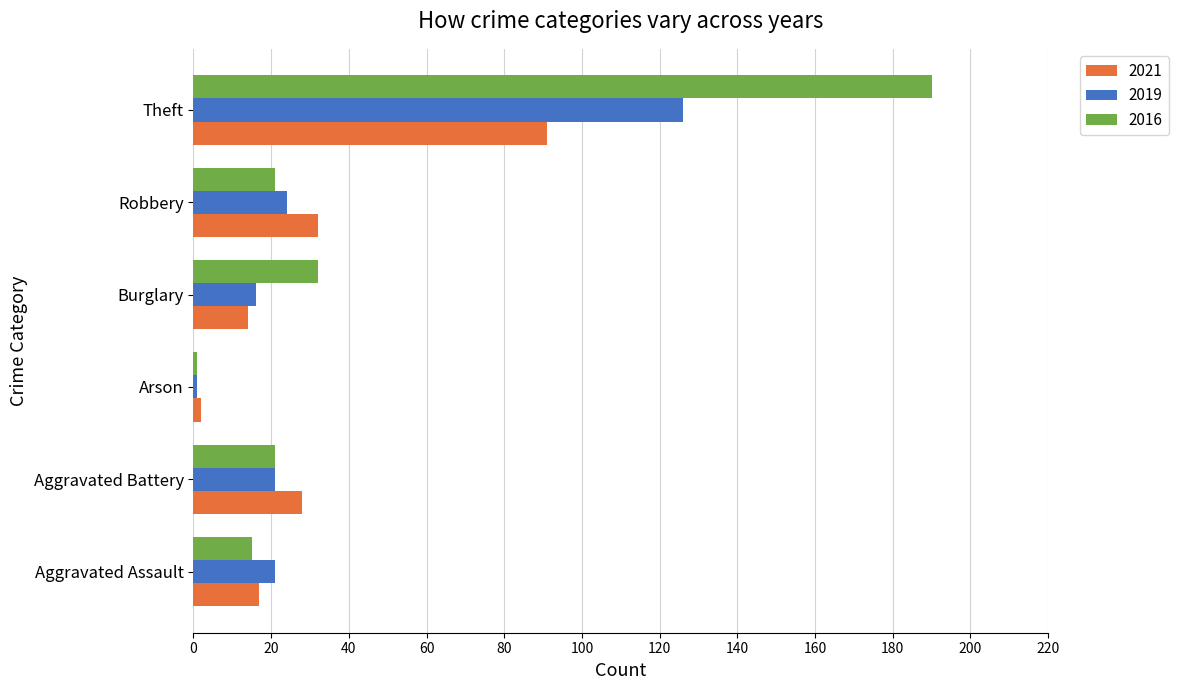

Between Arson and Burglary, which series saw the biggest shift?

2016